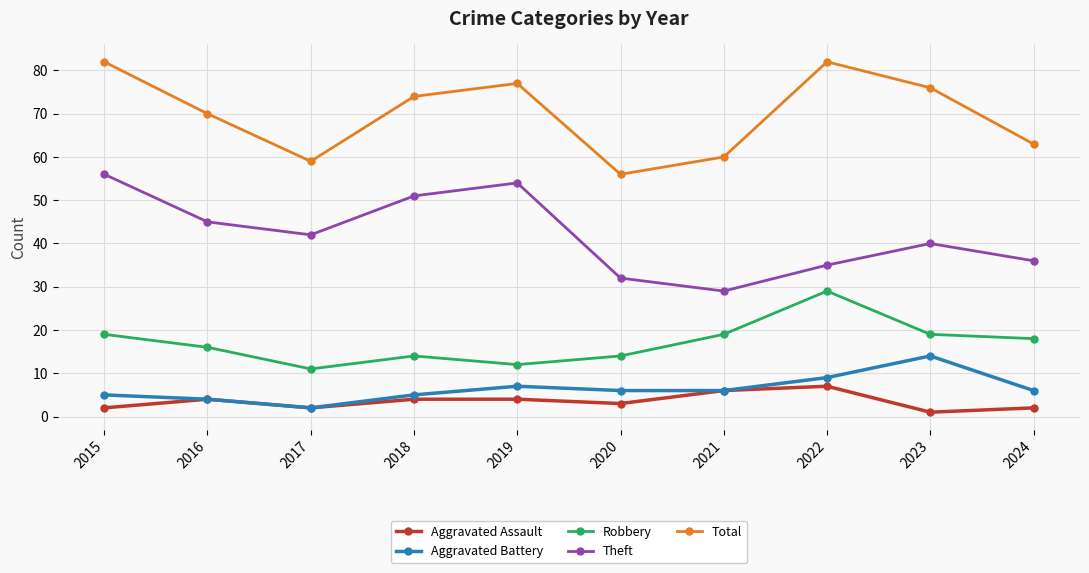

What is the spread (max minus min) of values at 2017?

57